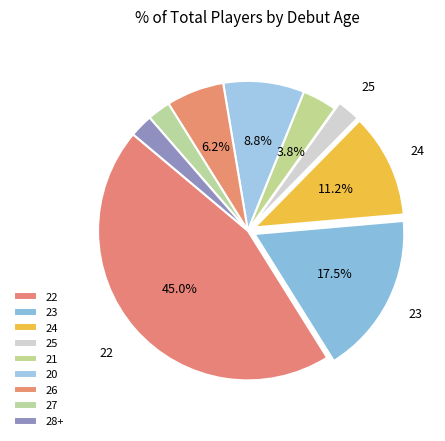

True or false: 28+ accounts for 2% of the total.

True